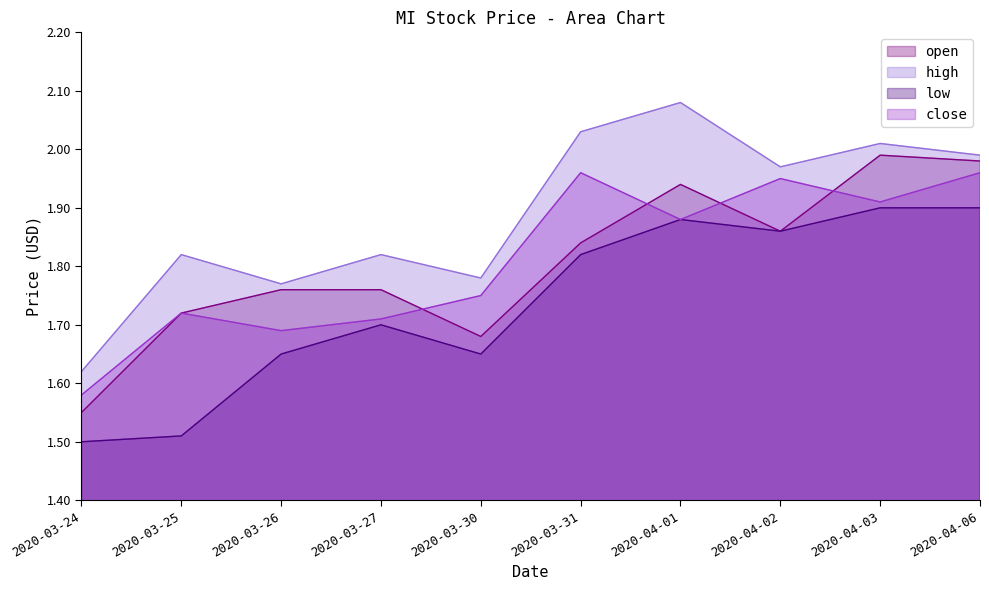

How many intersections are there between open and close?

4